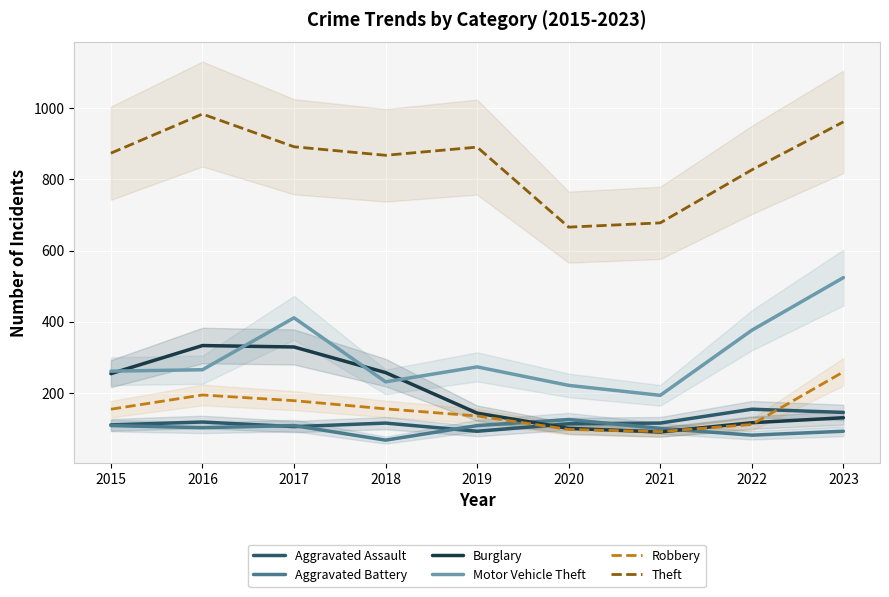

True or false: Motor Vehicle Theft and Aggravated Battery cross at least once.

False